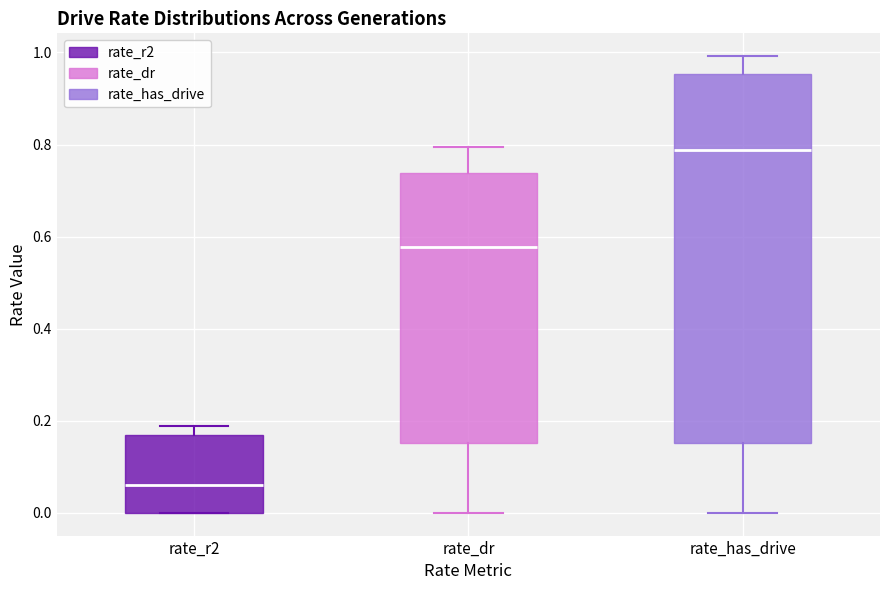

Reading left to right, read every box against the y-axis: the position of its median line, the range the box covers, and the ends of its whiskers. The values are not printed on the chart, so give them approximately, as read against the axis.

rate_r2: median 0.06, box 0.00 to 0.16, whiskers 0.00 to 0.18
rate_dr: median 0.58, box 0.16 to 0.74, whiskers 0.00 to 0.80
rate_has_drive: median 0.78, box 0.16 to 0.96, whiskers 0.00 to 1.00